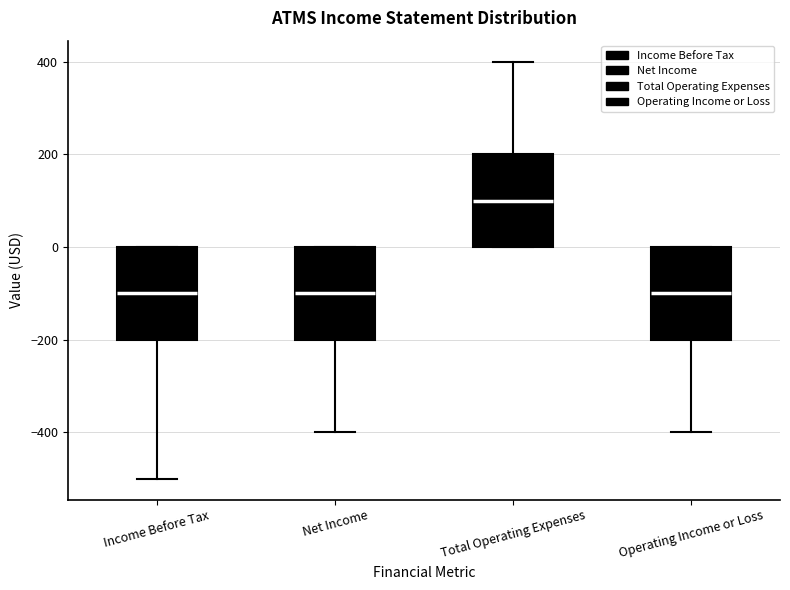

Where is the upper edge of the box for Income Before Tax on the y-axis? The values are not printed on the chart, so give them approximately, as read against the axis.

0